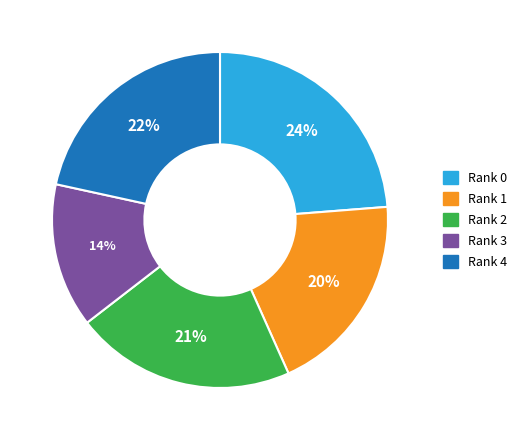

Is it true that Rank 4 is 10% of the pie?

False